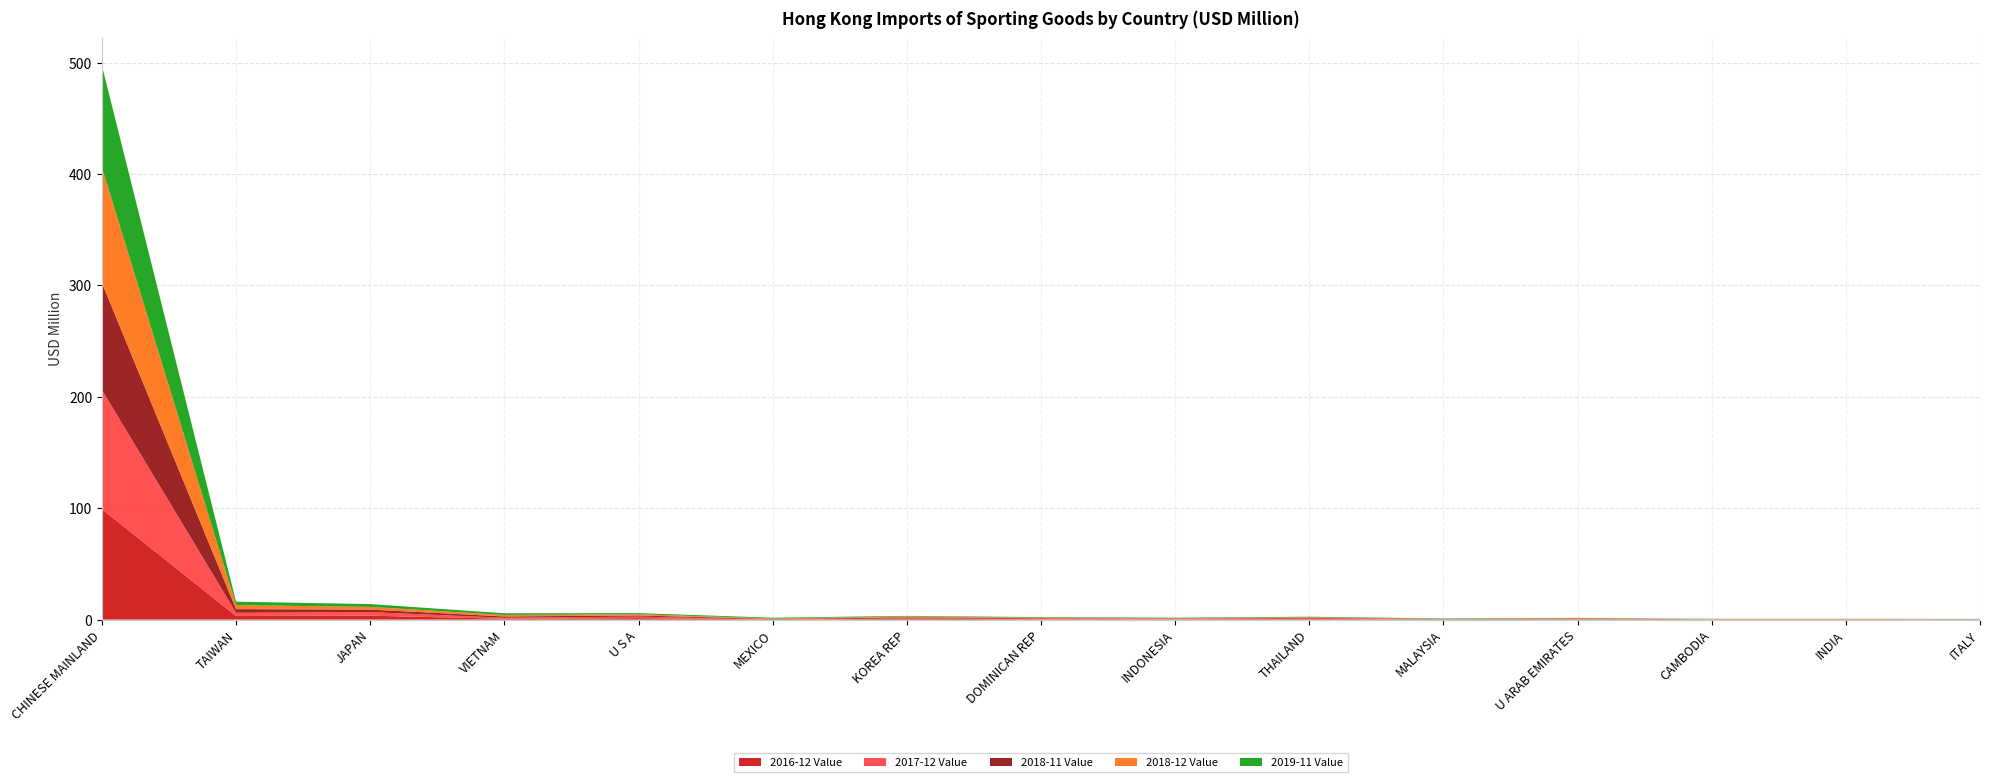

Reading left to right, list all the values displayed in this chart.

2016-12 Value: CHINESE MAINLAND=99.1	TAIWAN=3.2	JAPAN=3.5	VIETNAM=0.8	U S A=1.3	MEXICO=0.1	KOREA REP=0.6	DOMINICAN REP=0.3	INDONESIA=0.3	THAILAND=0.5	MALAYSIA=0.1	U ARAB EMIRATES=0.3	CAMBODIA=0.1	INDIA=0.0	ITALY=0.1
2017-12 Value: CHINESE MAINLAND=107.0	TAIWAN=2.9	JAPAN=3.2	VIETNAM=0.9	U S A=1.4	MEXICO=0.0	KOREA REP=0.5	DOMINICAN REP=0.4	INDONESIA=0.3	THAILAND=0.5	MALAYSIA=0.1	U ARAB EMIRATES=0.3	CAMBODIA=0.1	INDIA=0.1	ITALY=0.1
2018-11 Value: CHINESE MAINLAND=96.1	TAIWAN=3.3	JAPAN=2.3	VIETNAM=1.2	U S A=1.0	MEXICO=0.4	KOREA REP=0.8	DOMINICAN REP=0.5	INDONESIA=0.3	THAILAND=0.6	MALAYSIA=0.2	U ARAB EMIRATES=0.3	CAMBODIA=0.1	INDIA=0.2	ITALY=0.1
2018-12 Value: CHINESE MAINLAND=103.7	TAIWAN=3.6	JAPAN=2.4	VIETNAM=1.3	U S A=1.1	MEXICO=0.5	KOREA REP=0.8	DOMINICAN REP=0.6	INDONESIA=0.4	THAILAND=0.6	MALAYSIA=0.2	U ARAB EMIRATES=0.3	CAMBODIA=0.2	INDIA=0.2	ITALY=0.1
2019-11 Value: CHINESE MAINLAND=91.2	TAIWAN=3.0	JAPAN=2.5	VIETNAM=1.5	U S A=1.0	MEXICO=0.6	KOREA REP=0.6	DOMINICAN REP=0.5	INDONESIA=0.4	THAILAND=0.4	MALAYSIA=0.4	U ARAB EMIRATES=0.3	CAMBODIA=0.2	INDIA=0.2	ITALY=0.2